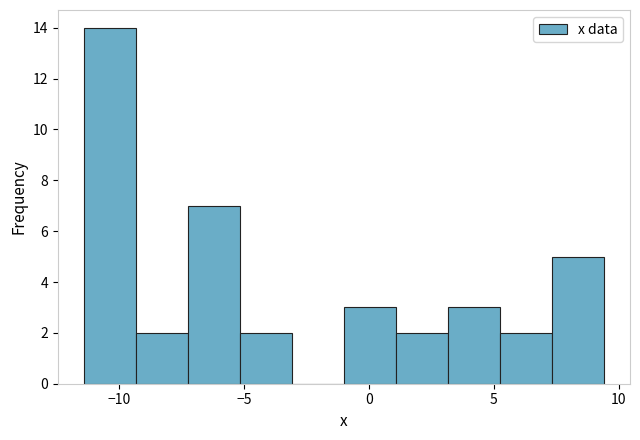

What is the height of the bar covering 3.0 to 5.0 on the x-axis? Neither the bar edges nor the heights are printed on the chart, so give them approximately, as read against the axes.

3